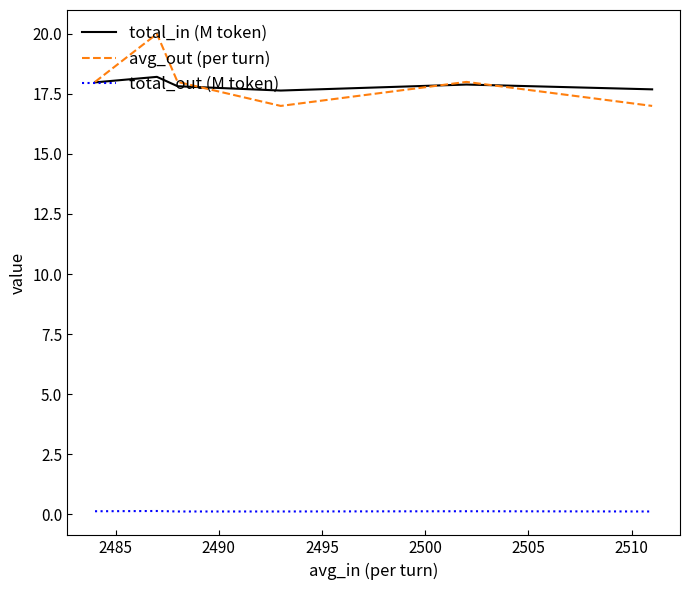

Which series has the widest spread of values?

avg_out (per turn)